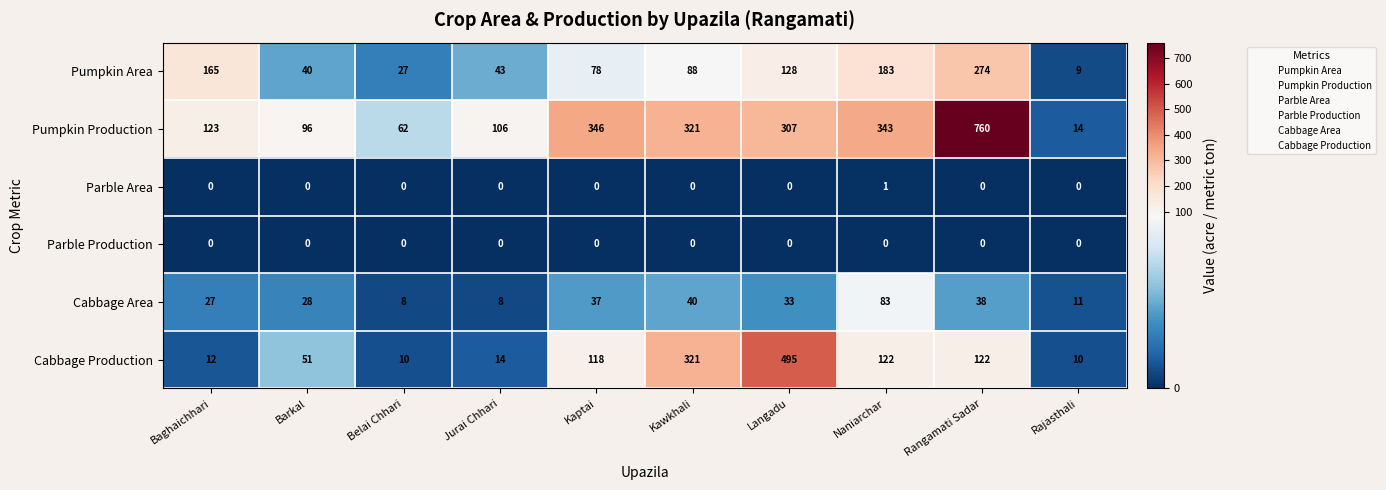

What is the difference between the Cabbage Production values at Kawkhali and Rajasthali?

311